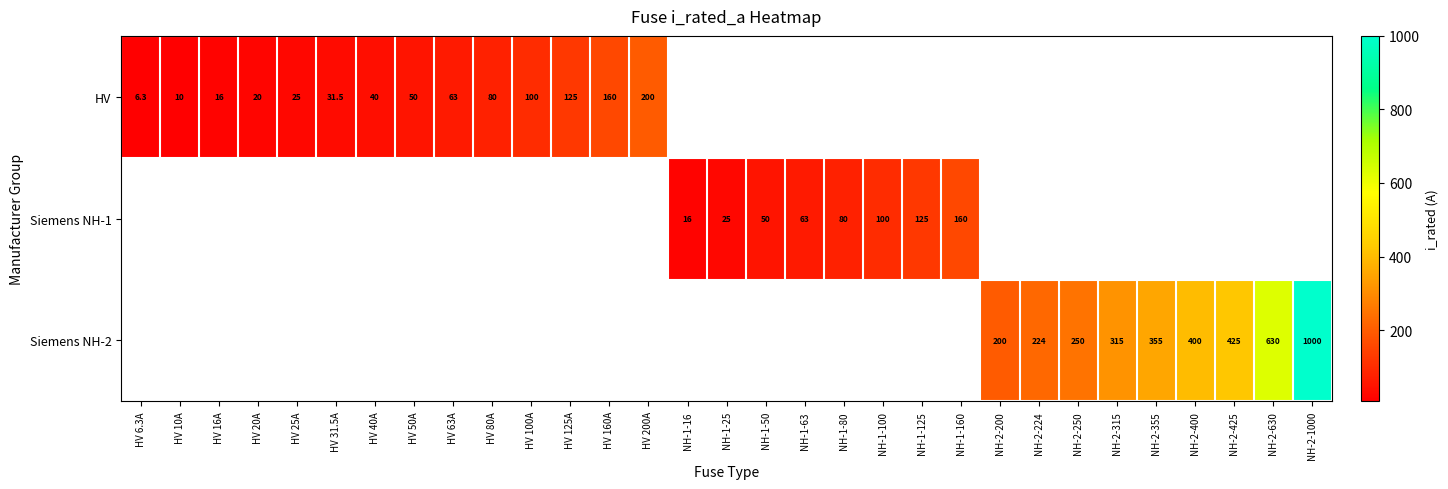

True or false: Siemens NH-2 has a value of 279.7 at NH-2-200.

False